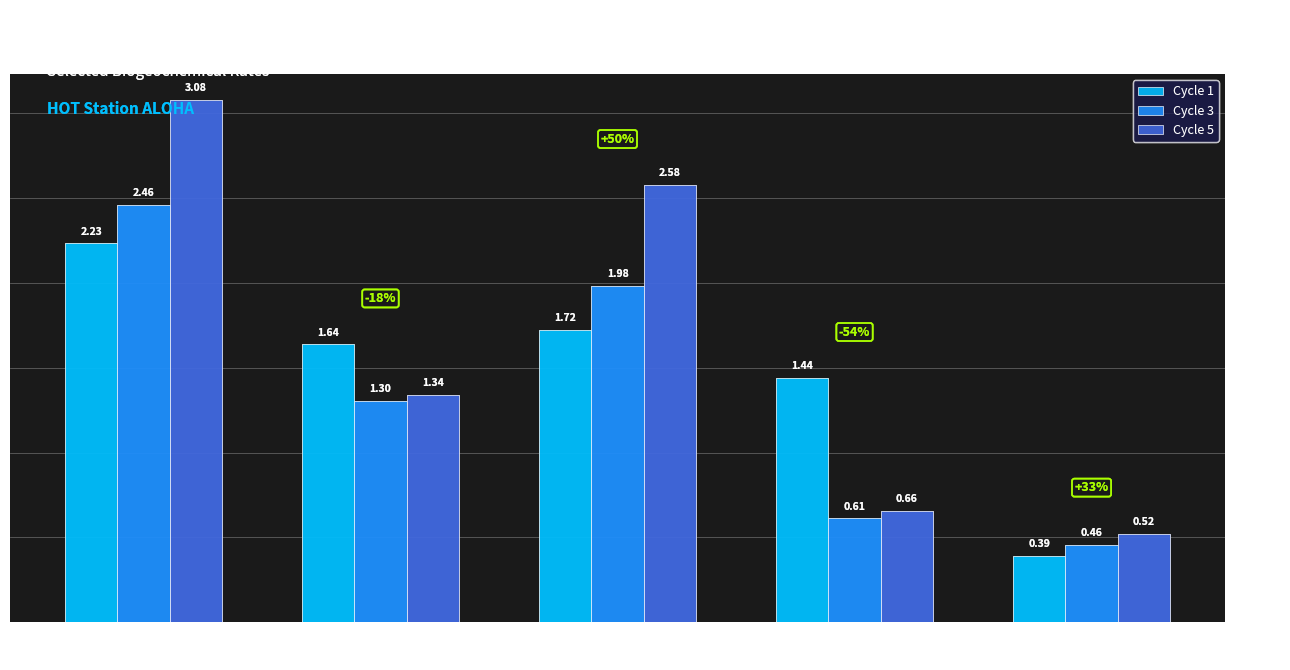

How many bars are there in total?

15